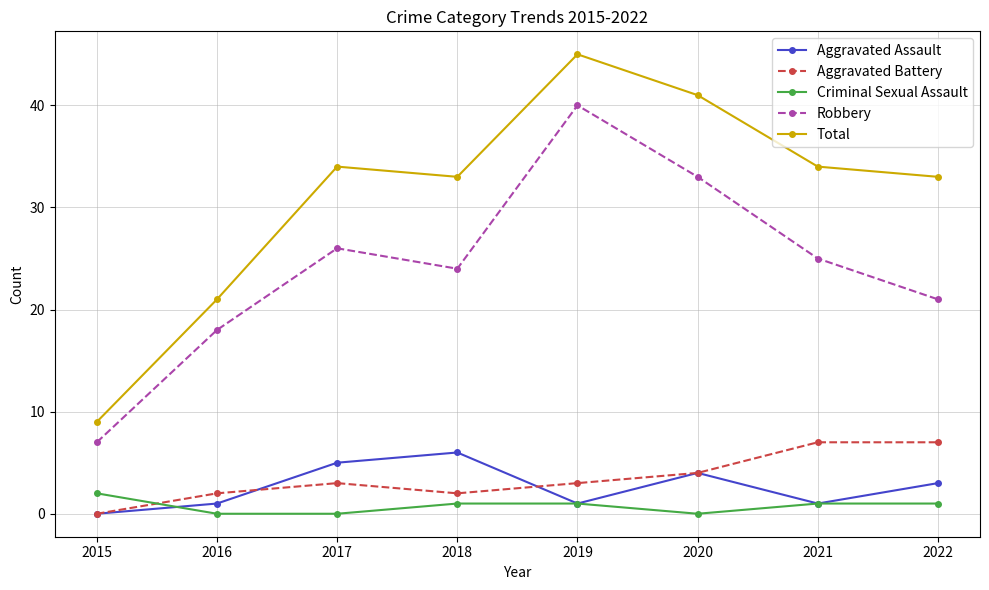

What are all the series names shown in the legend?

Aggravated Assault, Aggravated Battery, Criminal Sexual Assault, Robbery, Total